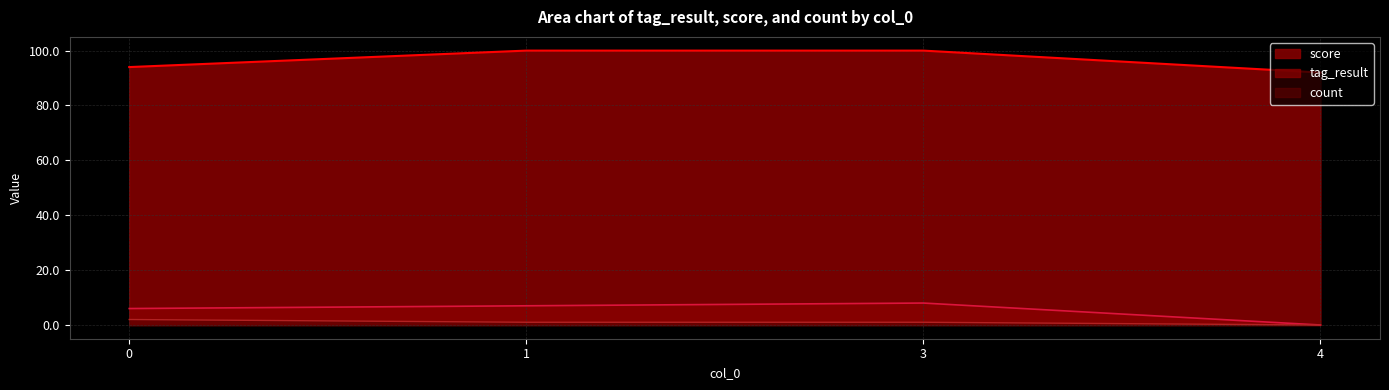

What is the average value of the tag_result series?

5